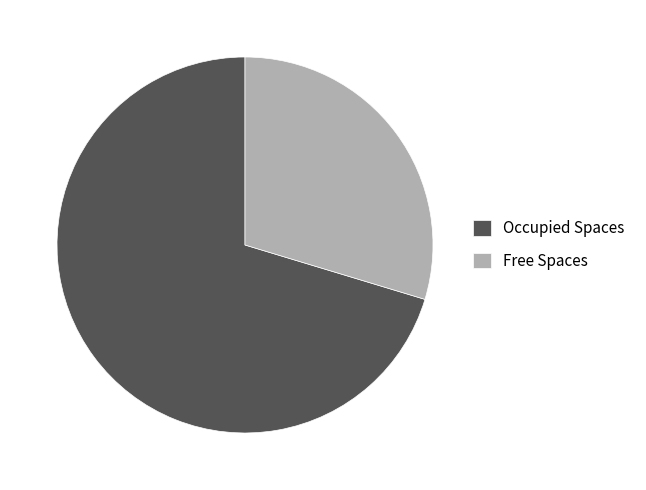

Count the number of slices in the pie.

2